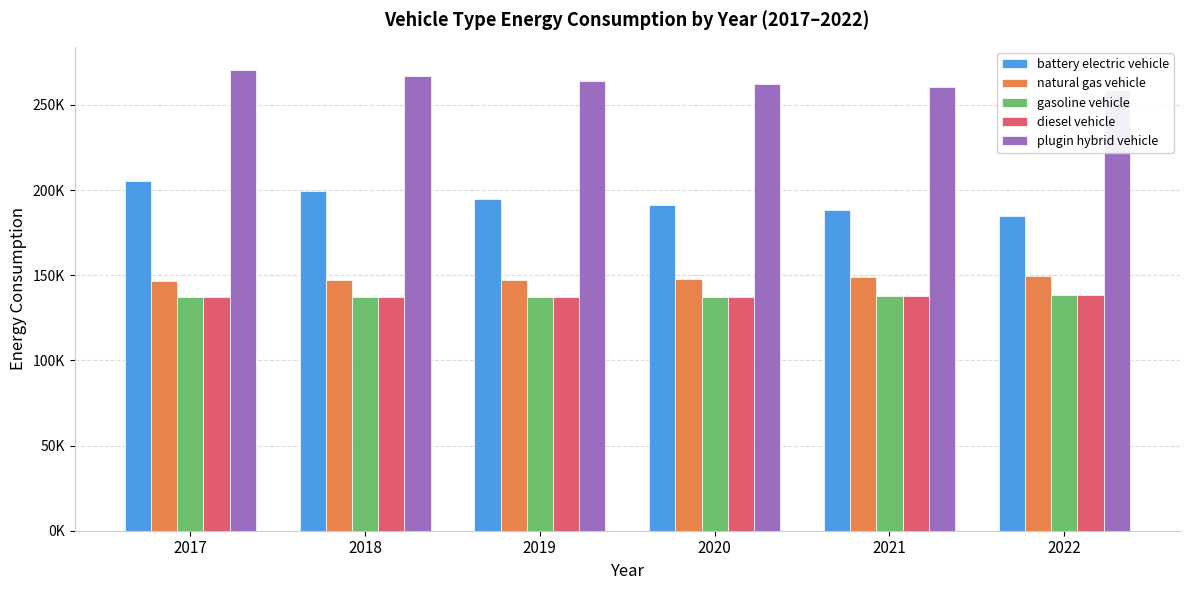

Which series changed the most between 2021 and 2022?

battery electric vehicle